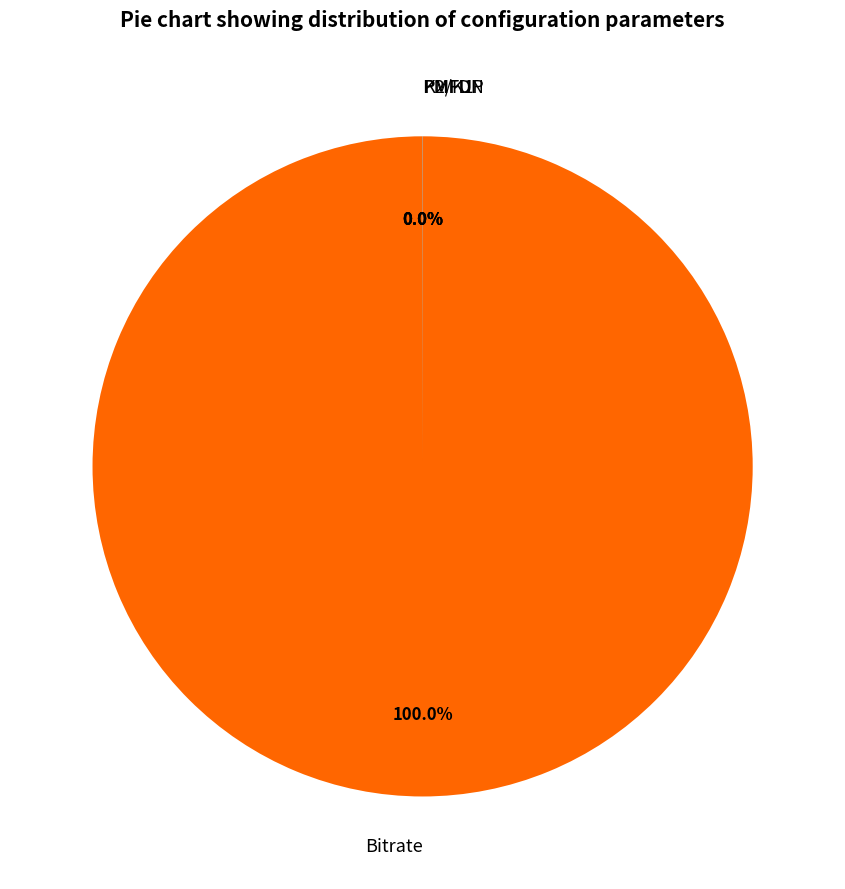

What is the largest slice in the pie chart?

Bitrate